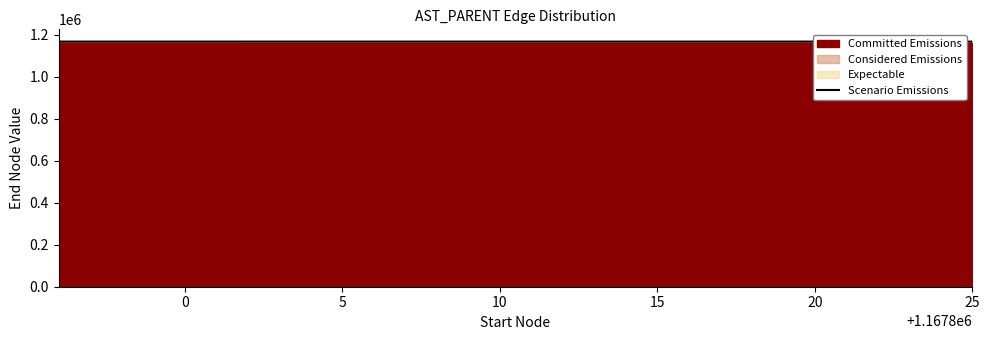

What is the minimum value for Scenario Emissions?

1167800